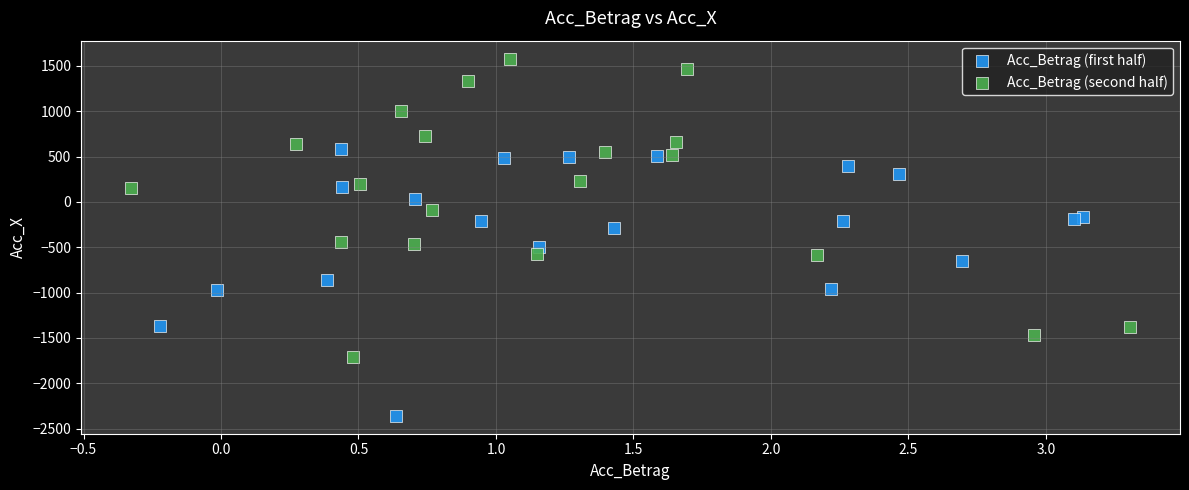

Which series reaches the minimum Y coordinate?

Acc_Betrag (first half)